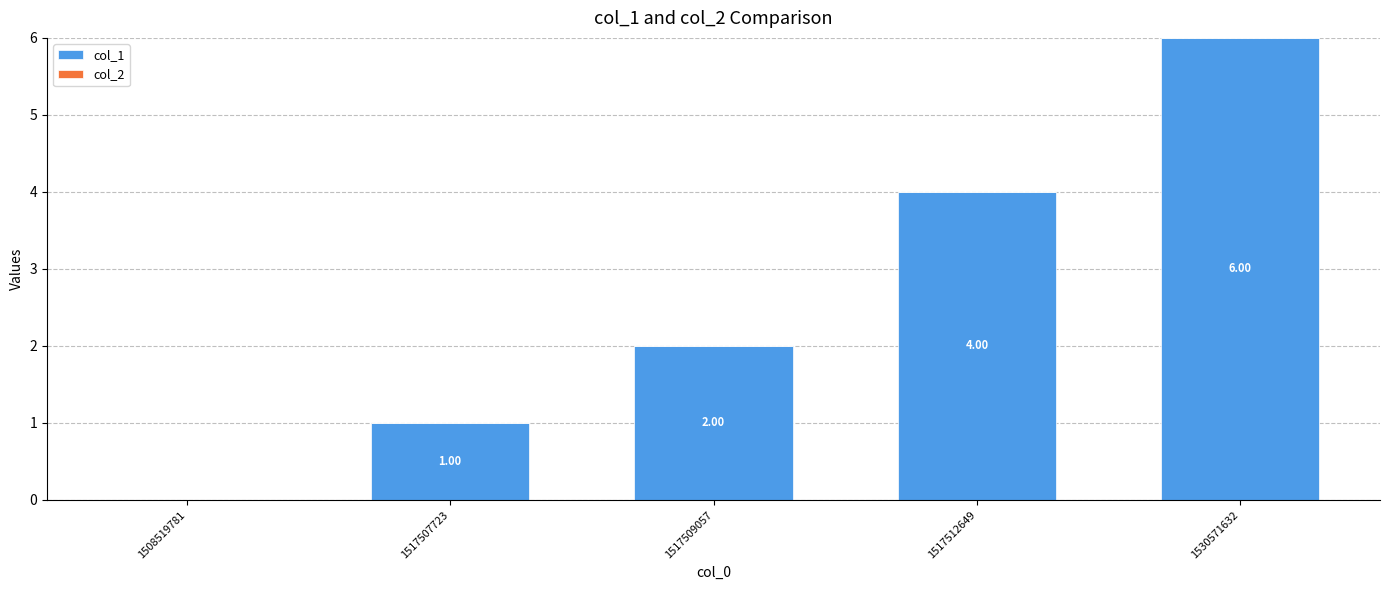

What is the change in value from 1517509057 to 1517512649?

+2